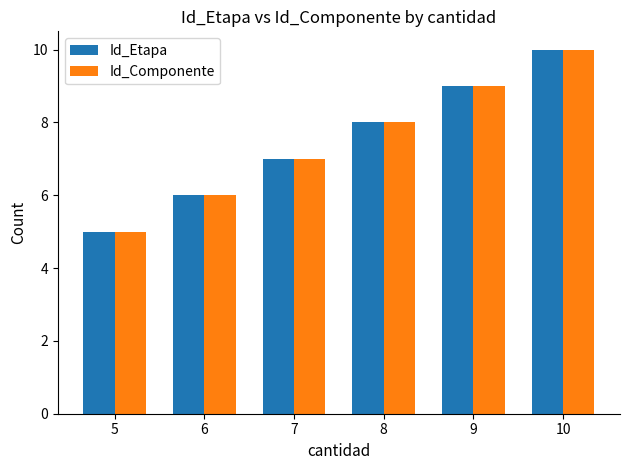

Is it true that Id_Etapa equals 5 at 5?

True